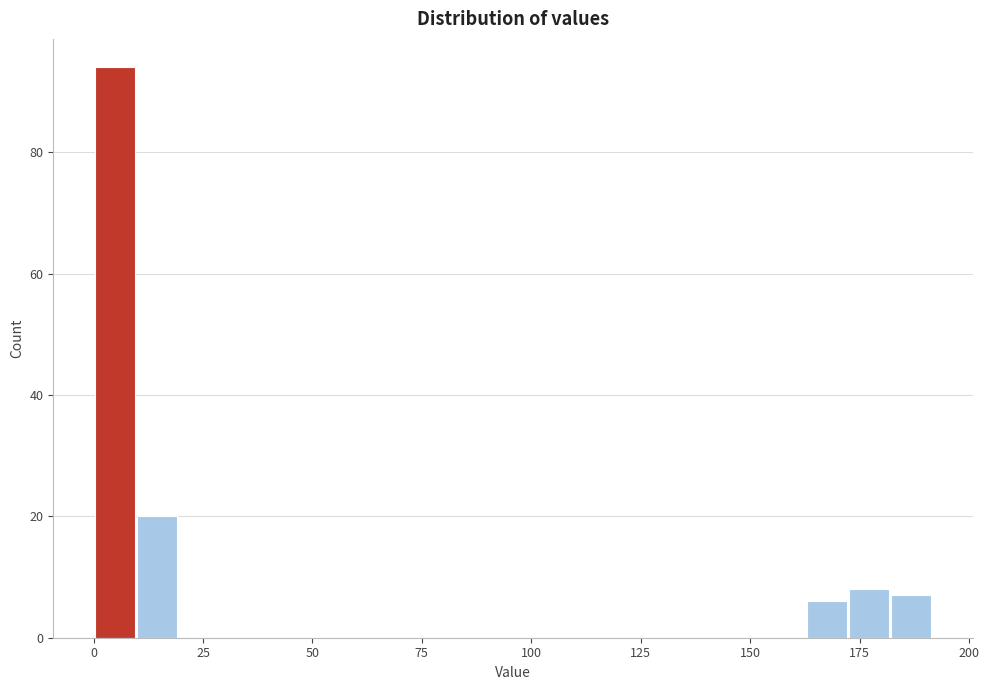

Around what value on the x-axis is the tallest bar? Give the approximate position of its centre, as read against the axis.

5